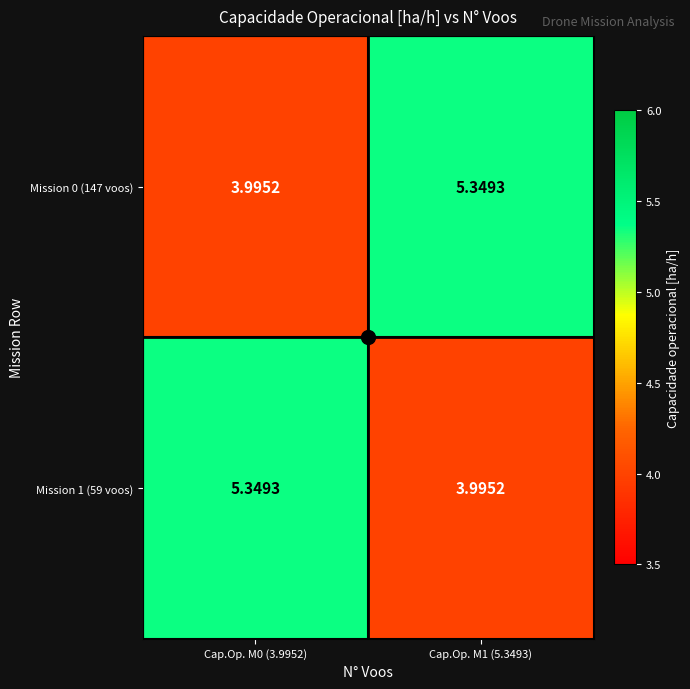

Is the value of Mission 1 (59 voos) at Cap.Op. M0 (3.9952) greater than the value of Mission 0 (147 voos) at Cap.Op. M0 (3.9952)?

Yes